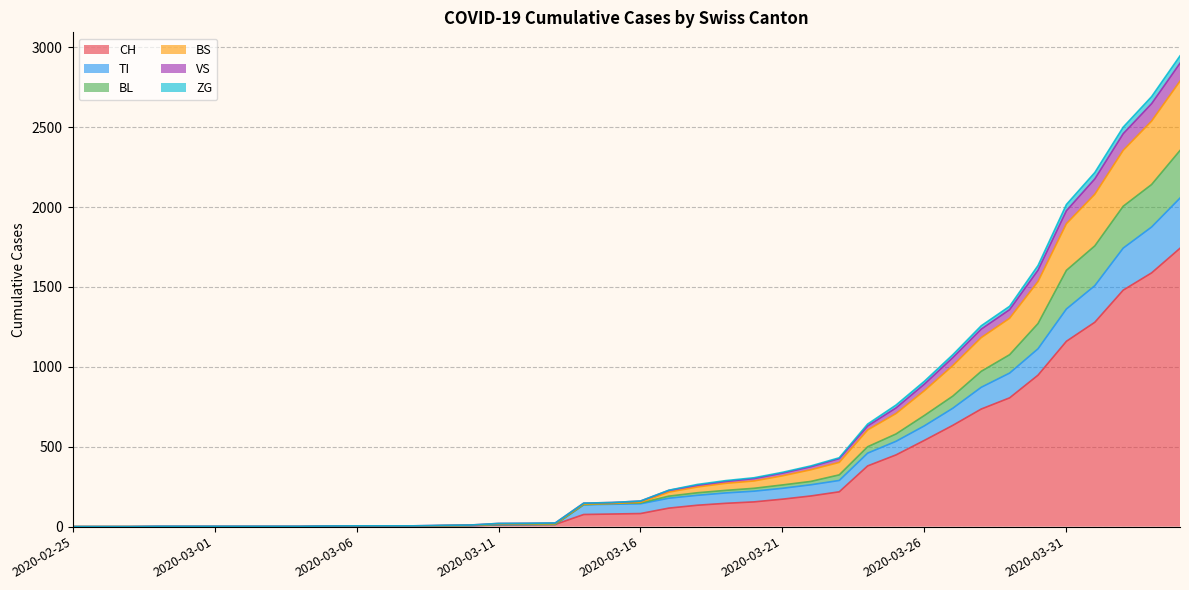

The value of ZG at 2020-02-27 is 0. True or false?

True